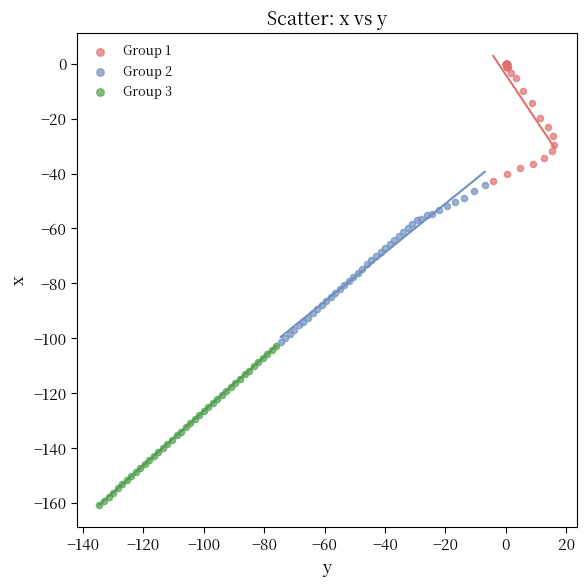

What are all the series names shown in the legend?

Group 1, Group 2, Group 3